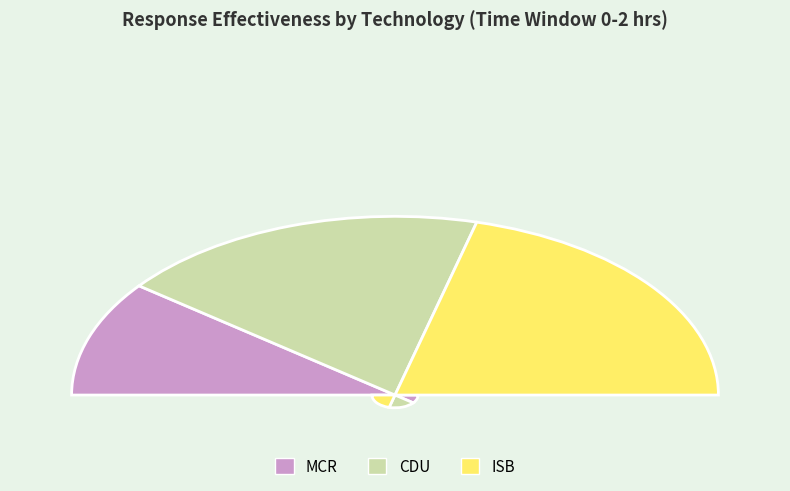

Which has a higher value, CDU or ISB?

ISB